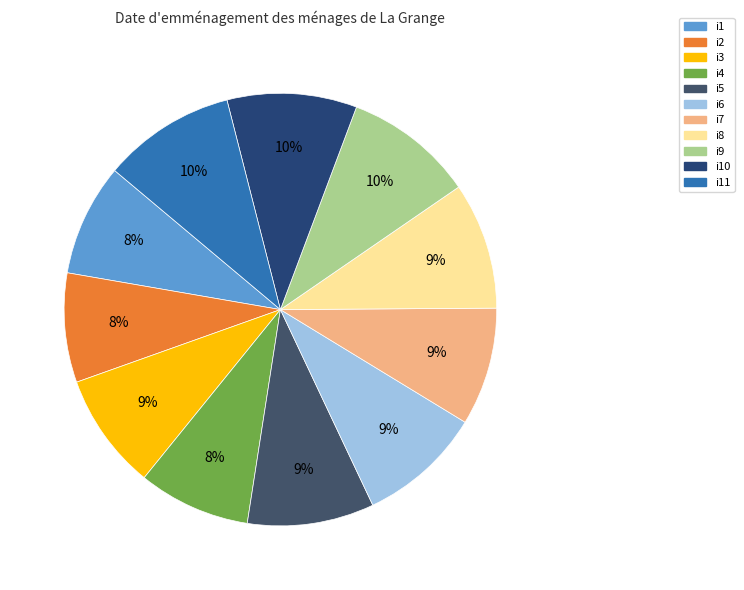

How many slices are in this pie chart?

11